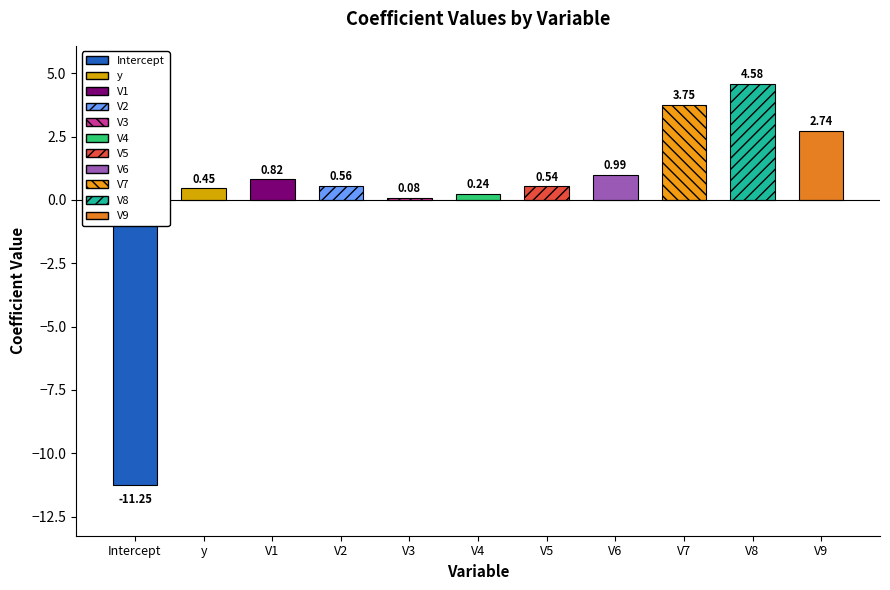

What is the difference between the maximum and minimum values?

15.8